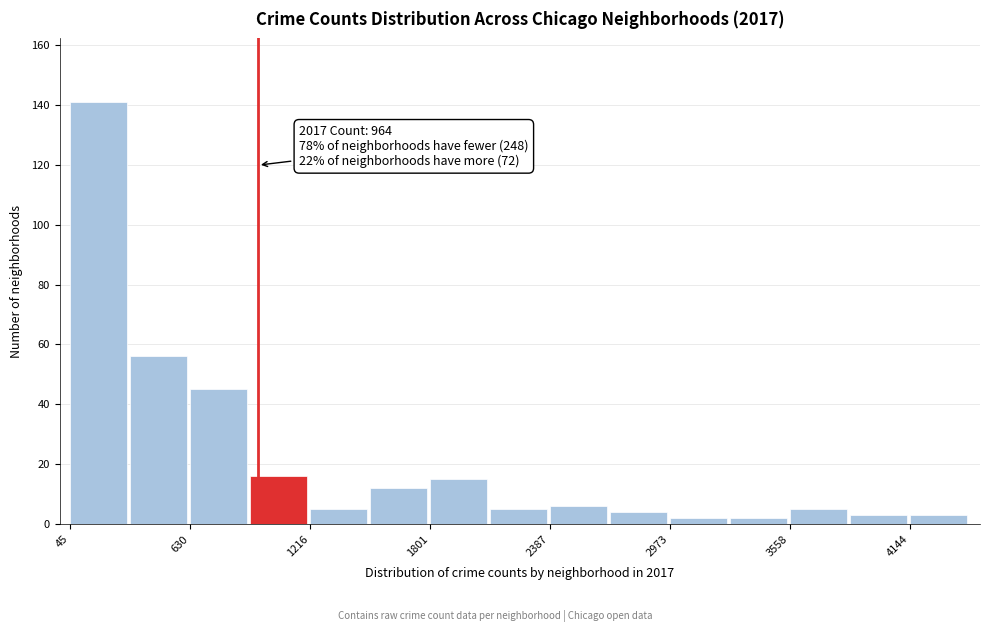

Around what value on the x-axis is the tallest bar? Give the approximate position of its centre, as read against the axis.

200